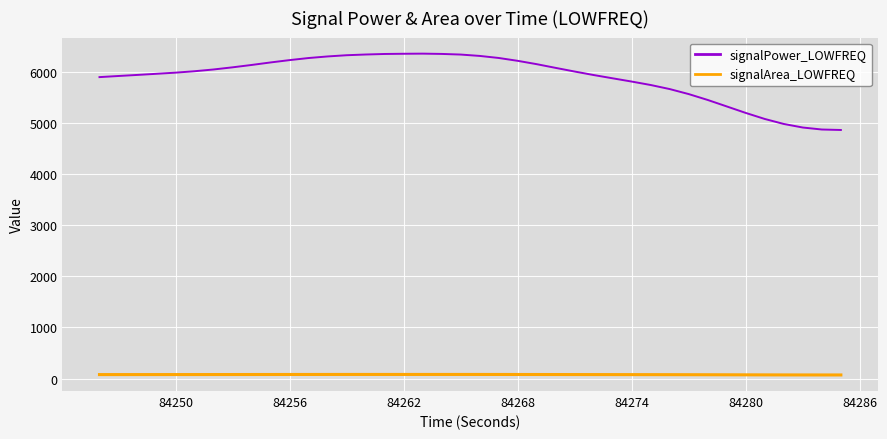

Rank the series by their average value, from lowest to highest.

signalArea_LOWFREQ, signalPower_LOWFREQ